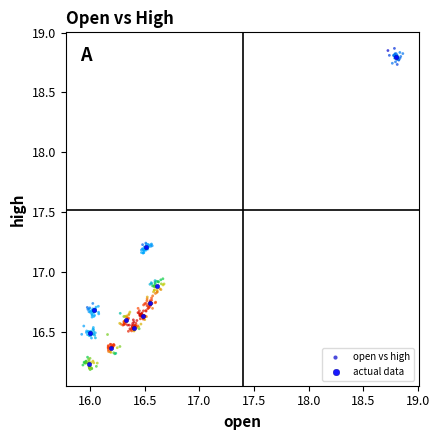

Which series has the widest spread of Y values?

open vs high